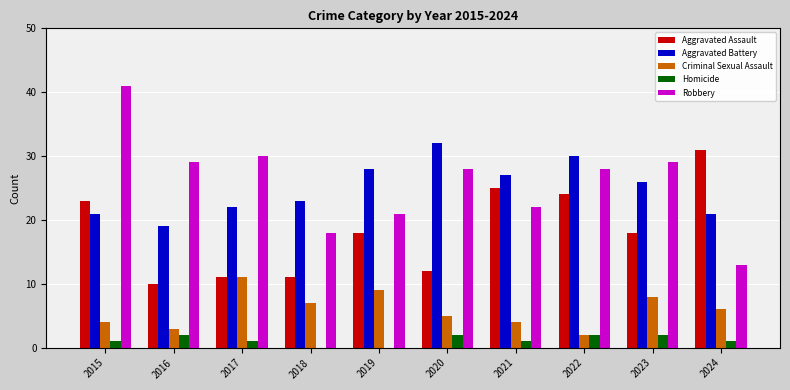

Reading left to right, what are all the values shown in this chart?

Aggravated Assault: 2015=23	2016=10	2017=11	2018=11	2019=18	2020=12	2021=25	2022=24	2023=18	2024=31
Aggravated Battery: 2015=21	2016=19	2017=22	2018=23	2019=28	2020=32	2021=27	2022=30	2023=26	2024=21
Criminal Sexual Assault: 2015=4	2016=3	2017=11	2018=7	2019=9	2020=5	2021=4	2022=2	2023=8	2024=6
Homicide: 2015=1	2016=2	2017=1	2018=0	2019=0	2020=2	2021=1	2022=2	2023=2	2024=1
Robbery: 2015=41	2016=29	2017=30	2018=18	2019=21	2020=28	2021=22	2022=28	2023=29	2024=13